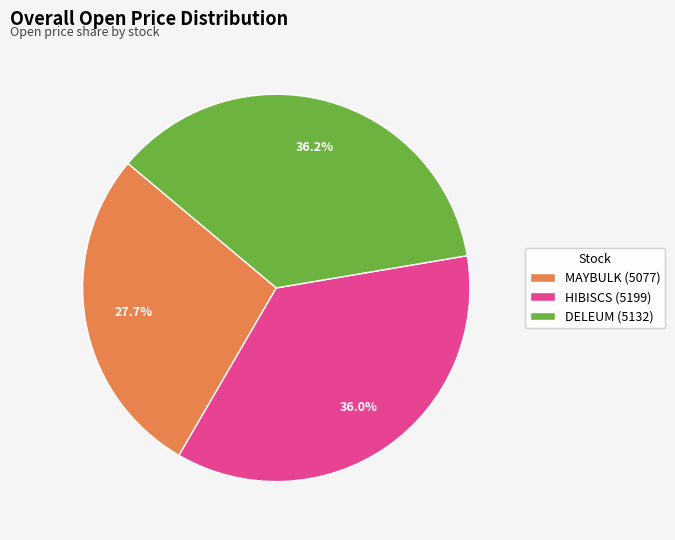

How many slices are in this pie chart?

3